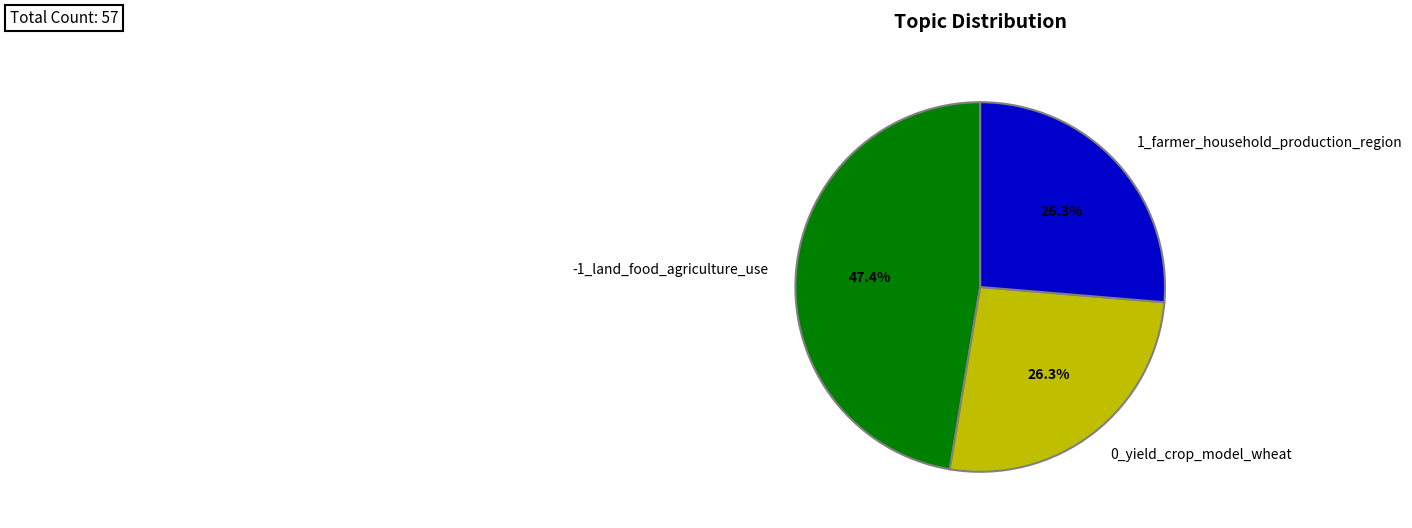

Is the sum of 1_farmer_household_production_region and 0_yield_crop_model_wheat greater than half?

Yes